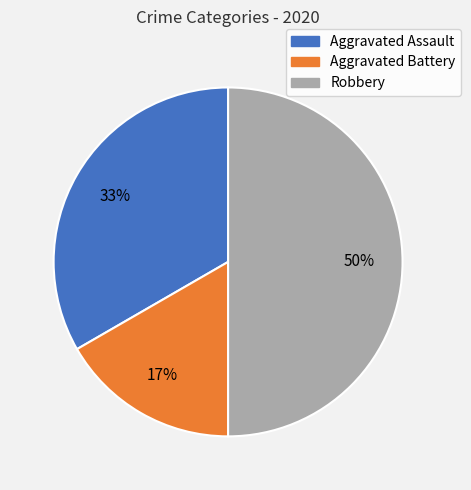

Between Robbery and Aggravated Assault, which is larger?

Robbery